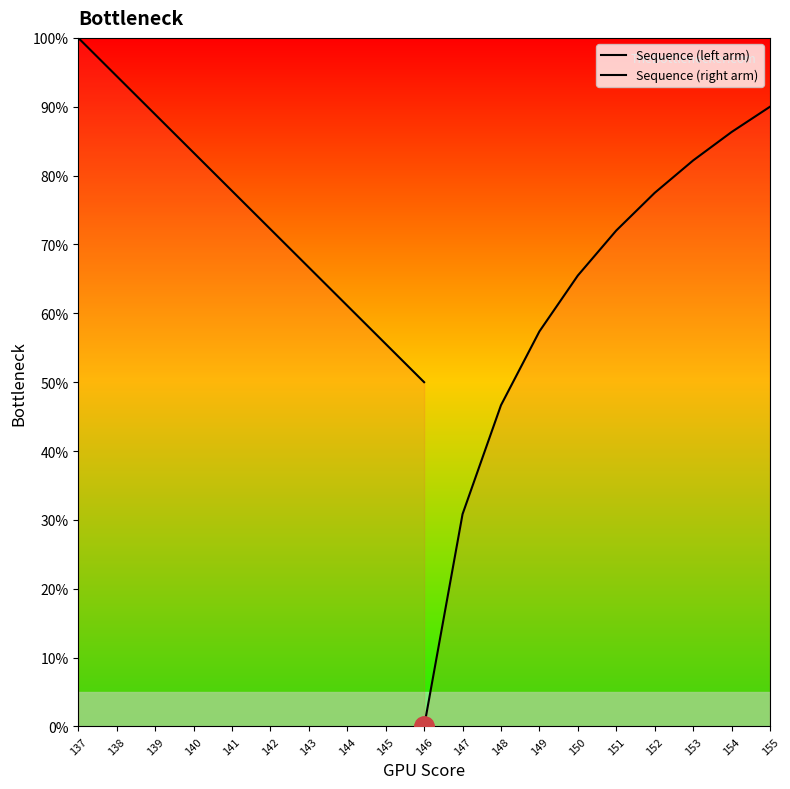

True or false: Sequence (right arm) has more than 0 points higher than both neighbors.

False